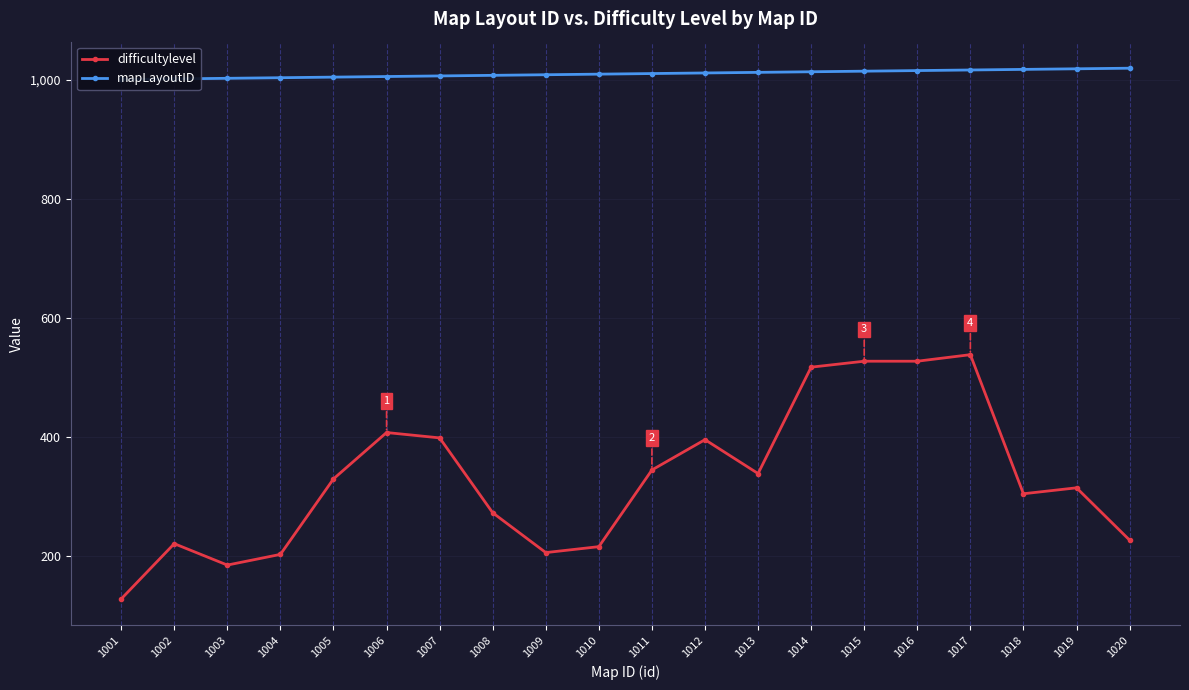

Which has a higher value, 1002 or 1001?

1002